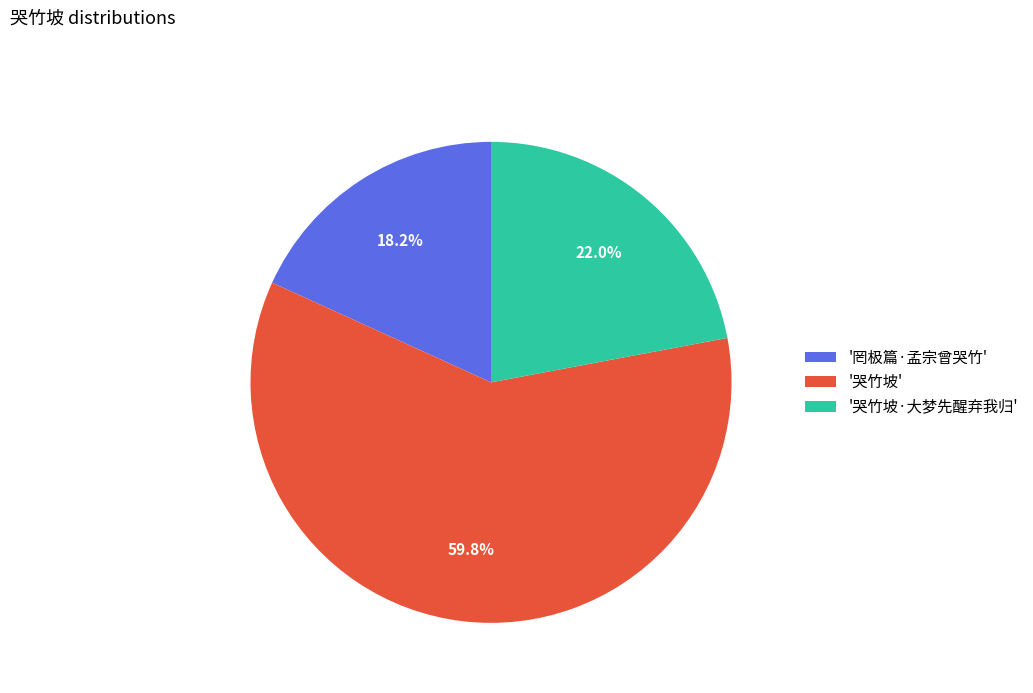

How many slices are in this pie chart?

3